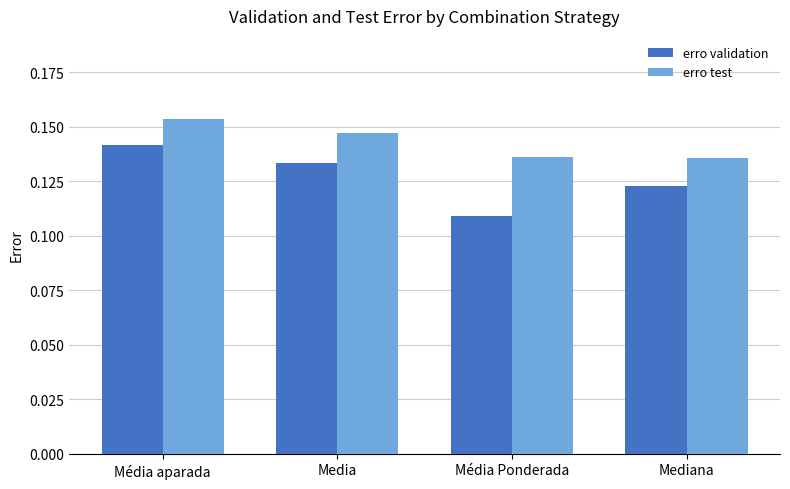

The erro validation series shows 0.2 at Média Ponderada. True or false?

False